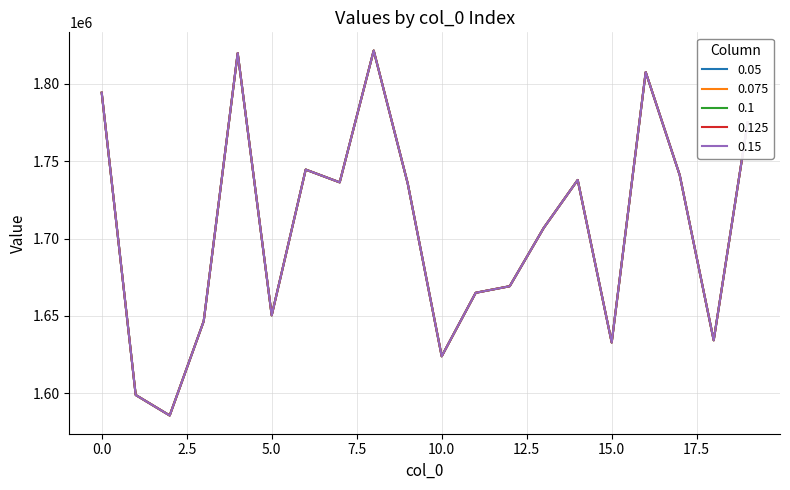

What is the maximum value for 0.15?

1821585.4